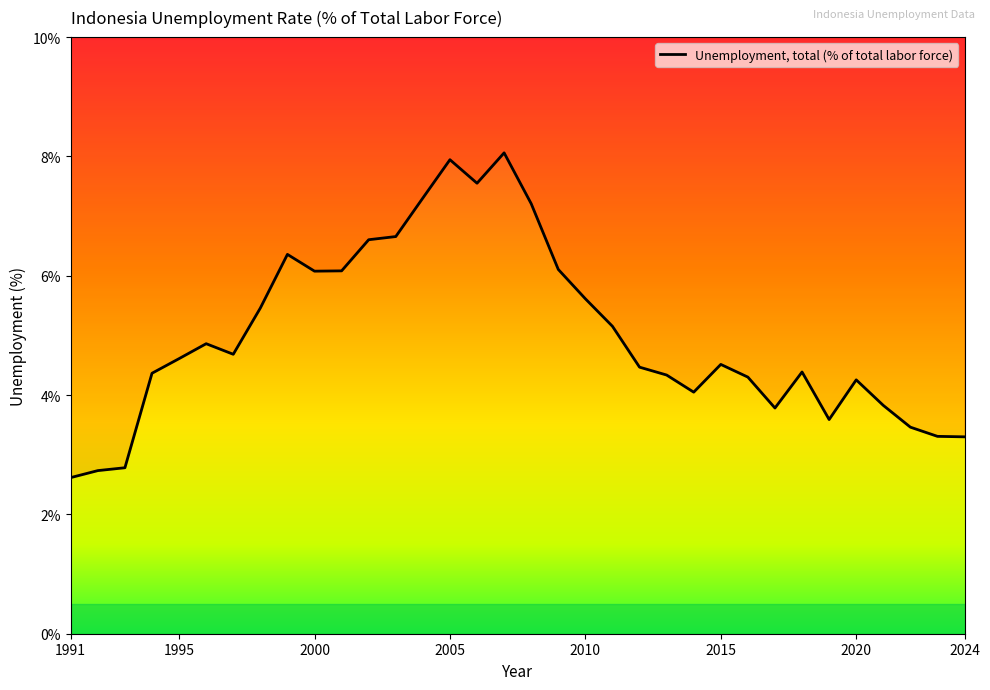

How many points are higher than both their immediate neighbors (excluding endpoints)?

7